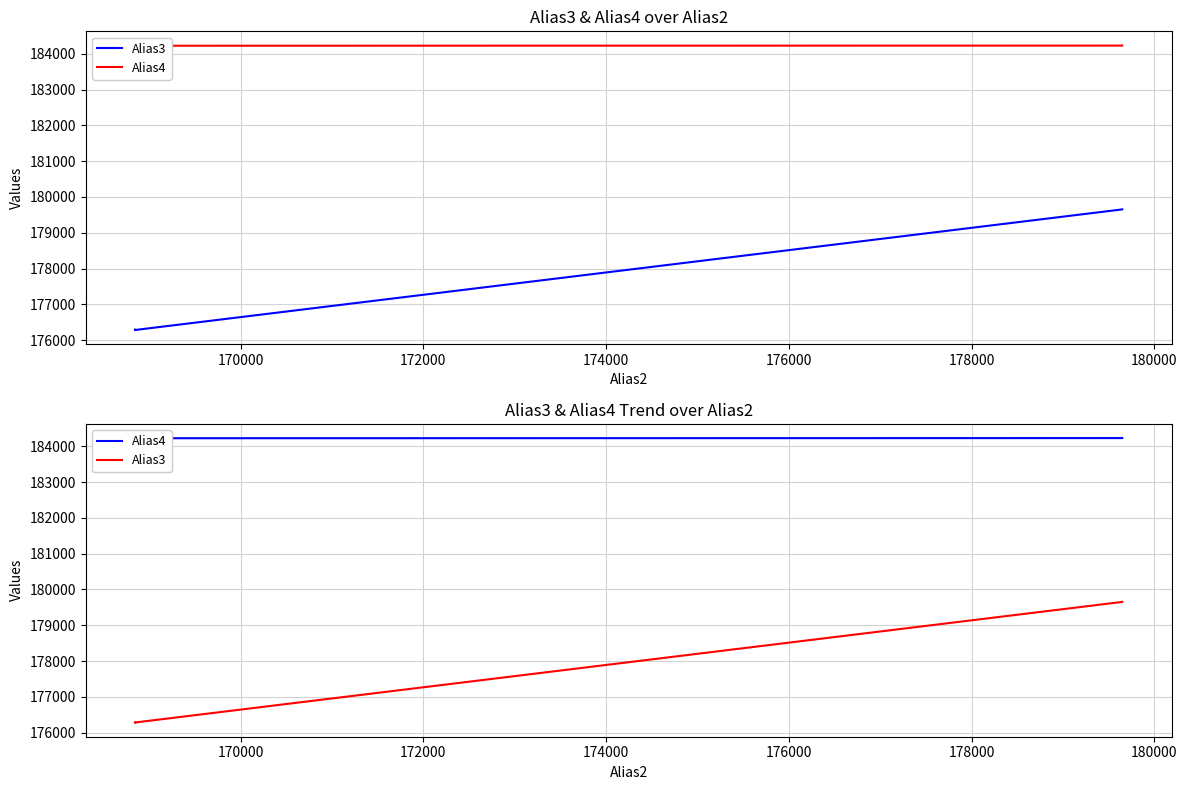

The value of Alias4 at 170000 is 184226. True or false?

True